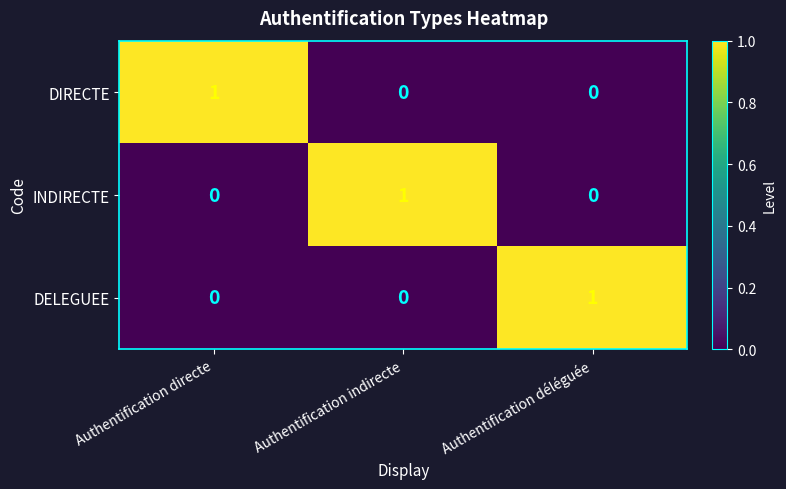

At which label does DIRECTE reach its peak?

Authentification directe